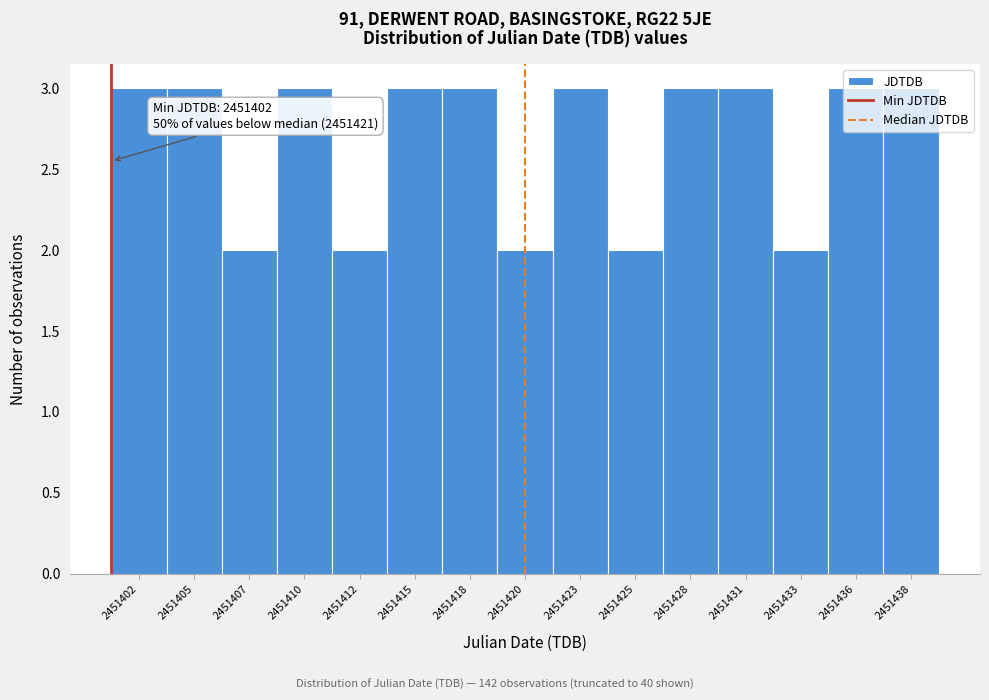

What is the value of the 6th bar from the left?

3